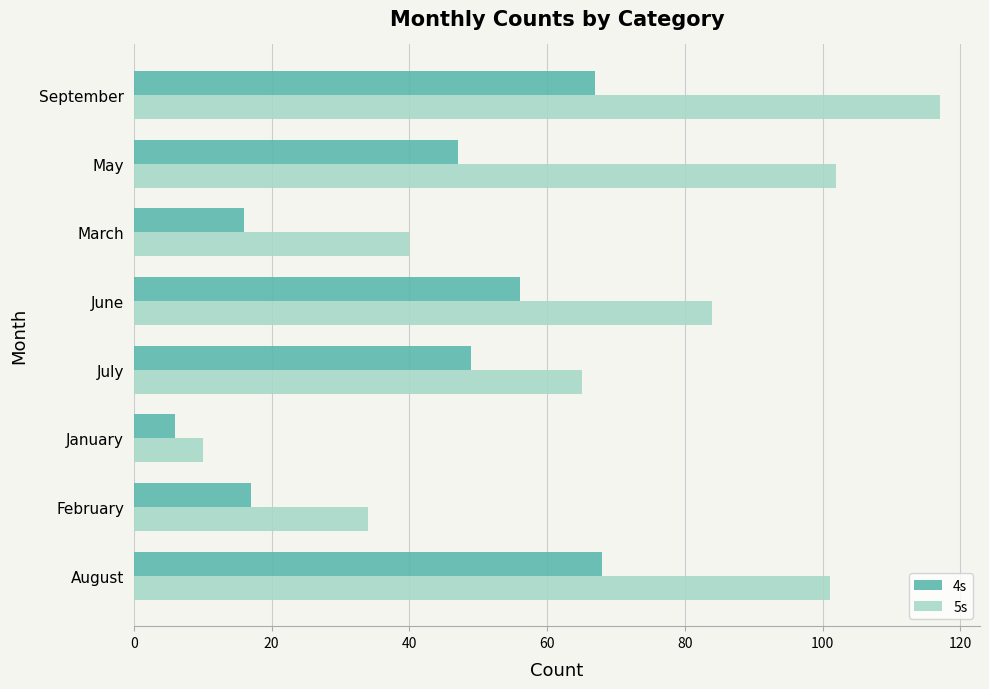

Which category has the highest value across all series?

September